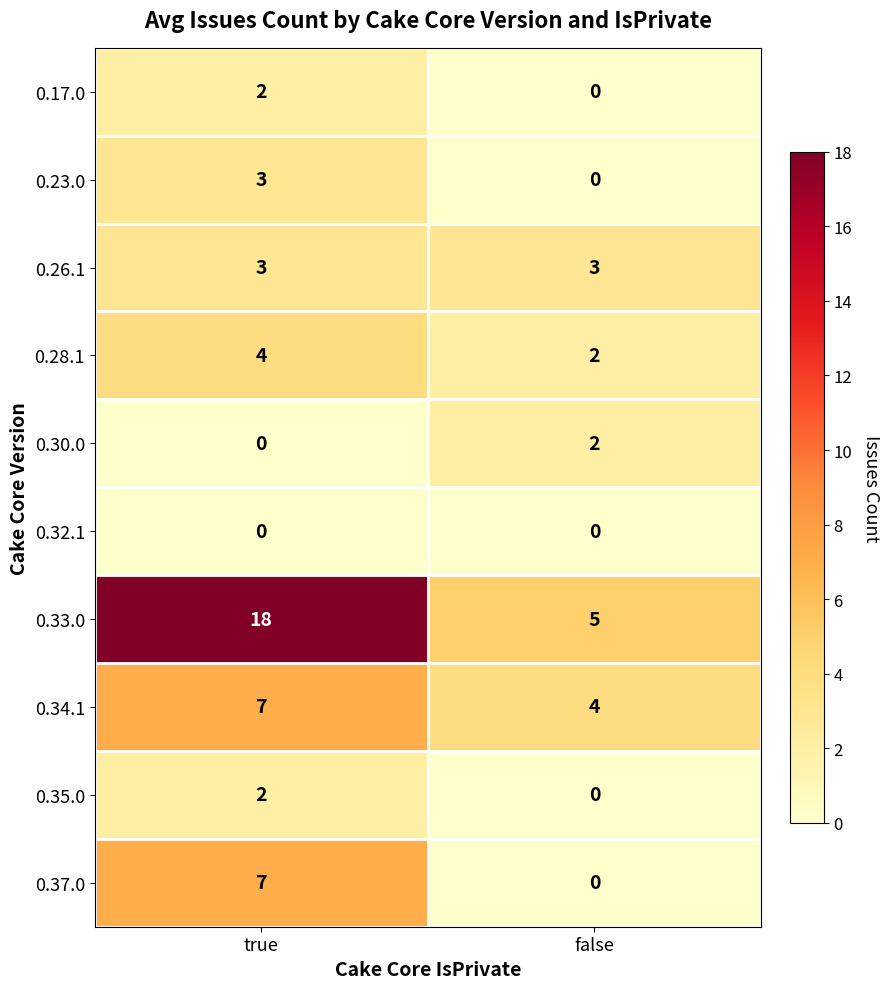

How many categories are shown in the chart?

2